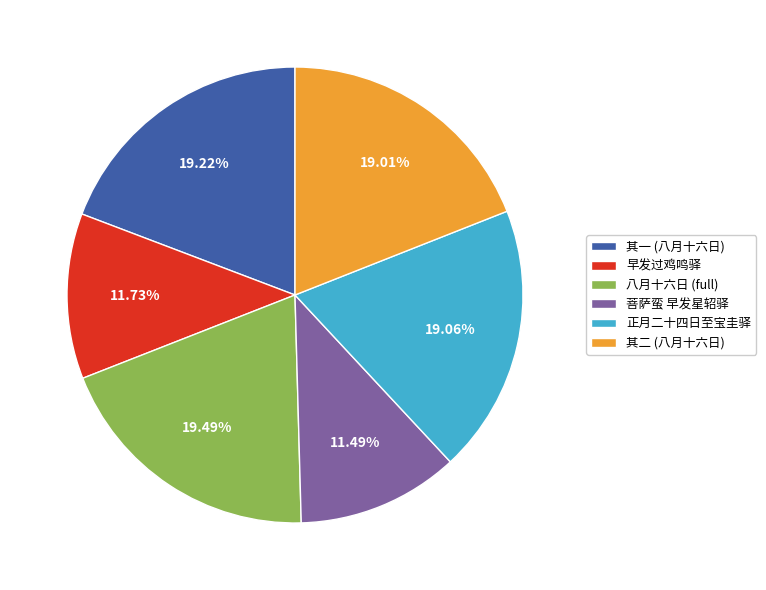

Is the sum of 菩萨蛮 早发星轺驿 and 八月十六日 (full) greater than half?

No